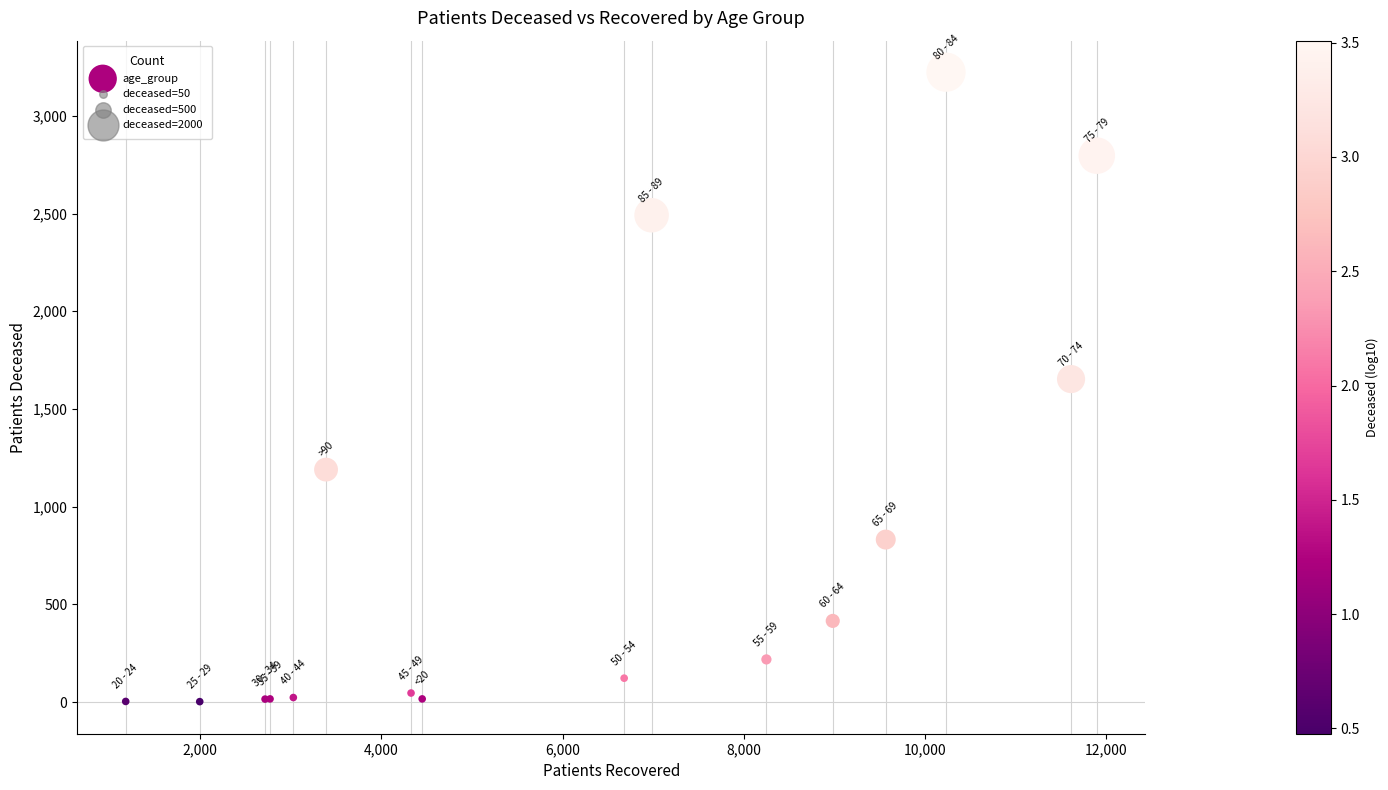

What Y value in the scatter plot is closest to 1613?

1653